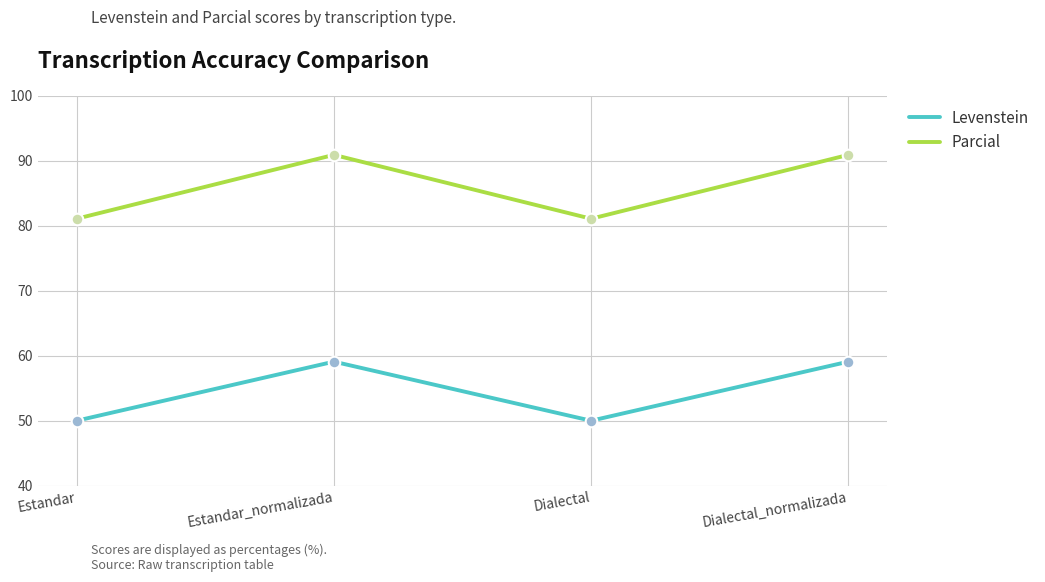

What is the total value across all series at Estandar_normalizada?

150.0